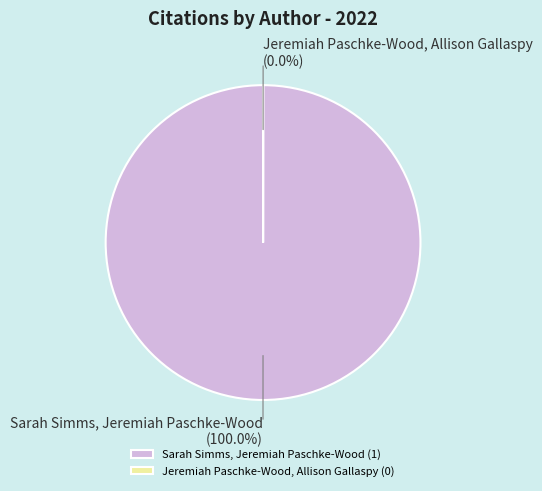

Is Sarah Simms, Jeremiah Paschke-Wood the majority of the pie?

Yes